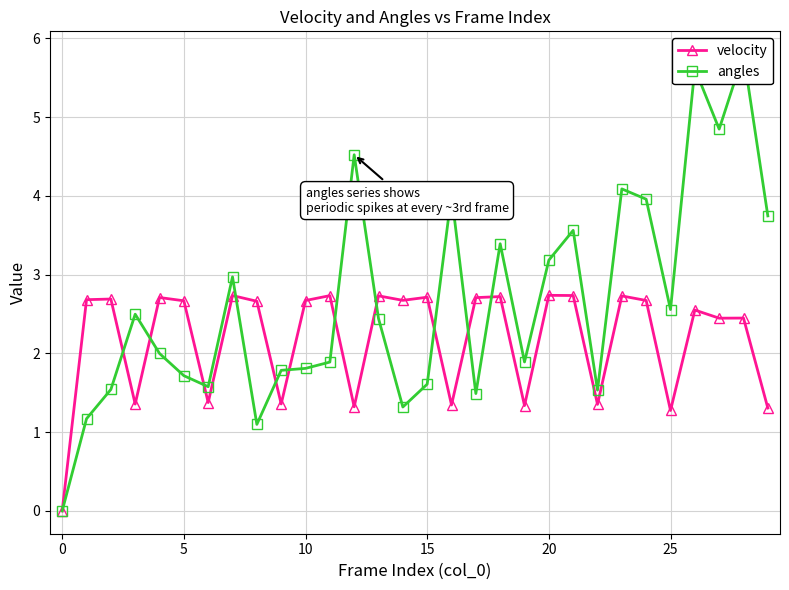

Rank the series by their average value, from highest to lowest.

angles, velocity